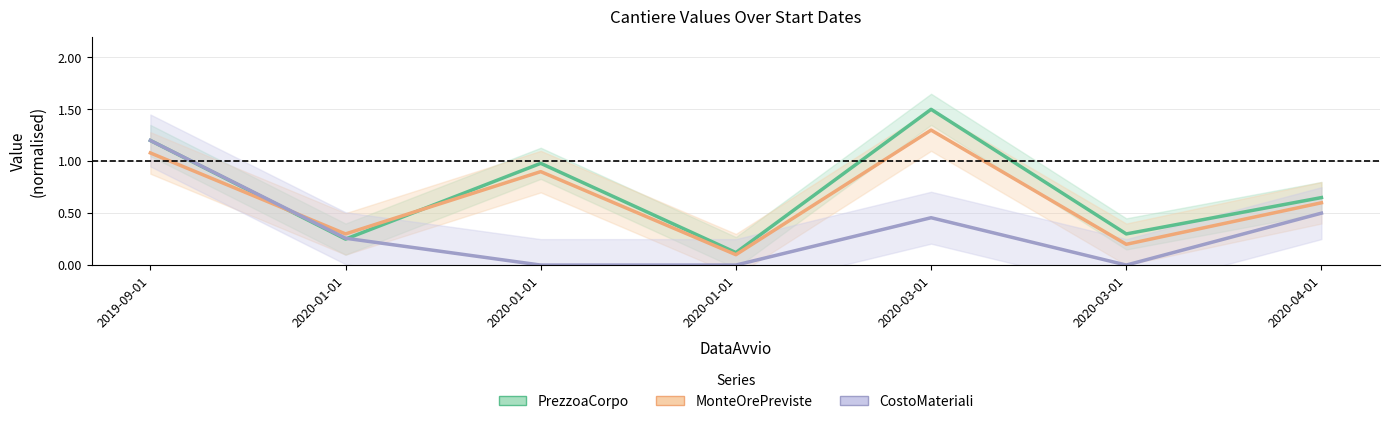

List the series in order of their peak value, highest first.

PrezzoaCorpo, MonteOrePreviste, CostoMateriali